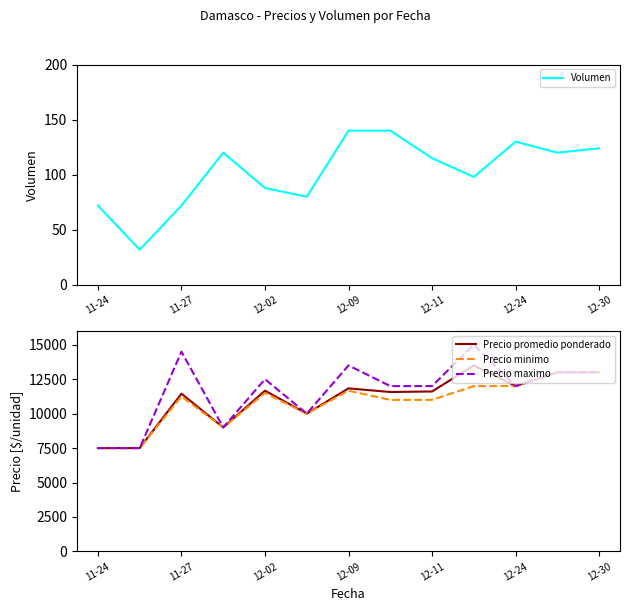

What is the minimum value for Precio minimo?

7500